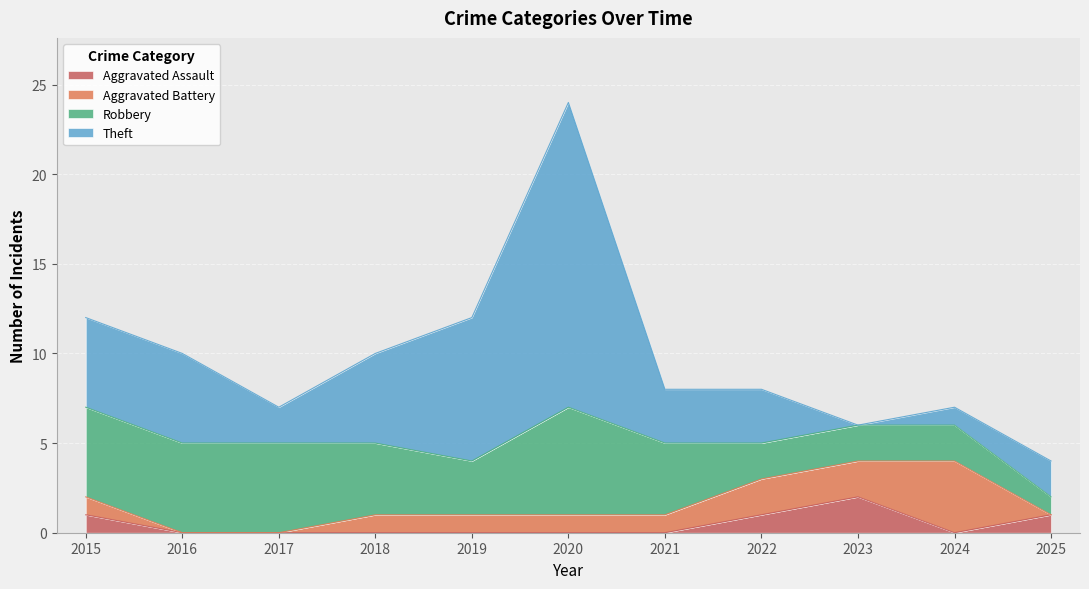

The value of Robbery at 2020 is 6. True or false?

True